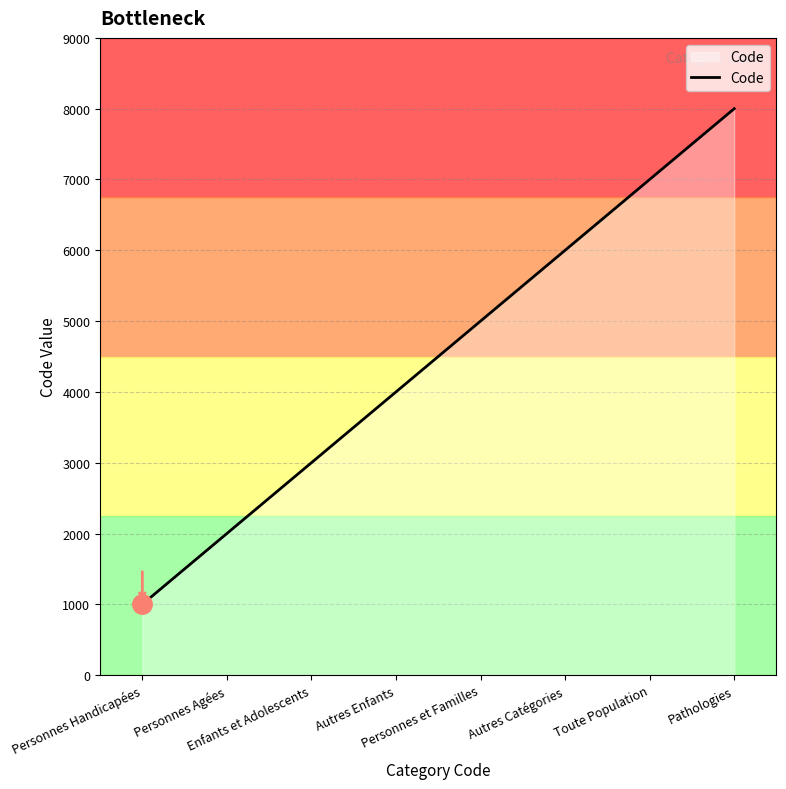

How many categories are shown in the chart?

8